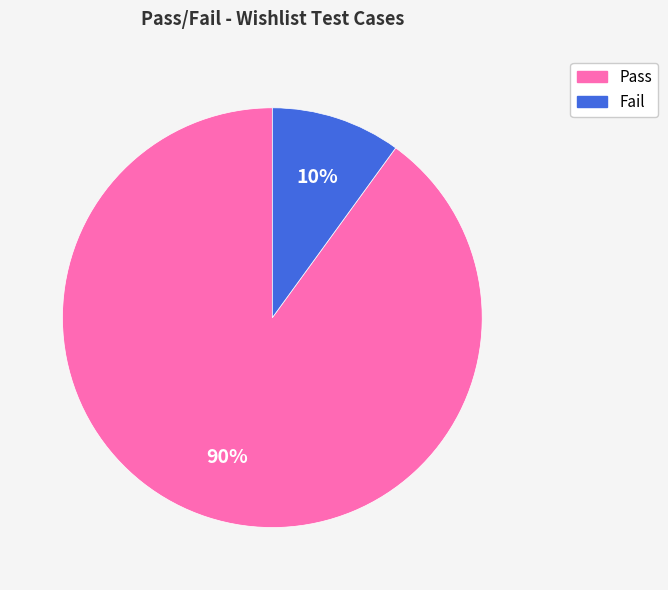

Between Pass and Fail, which is larger?

Pass